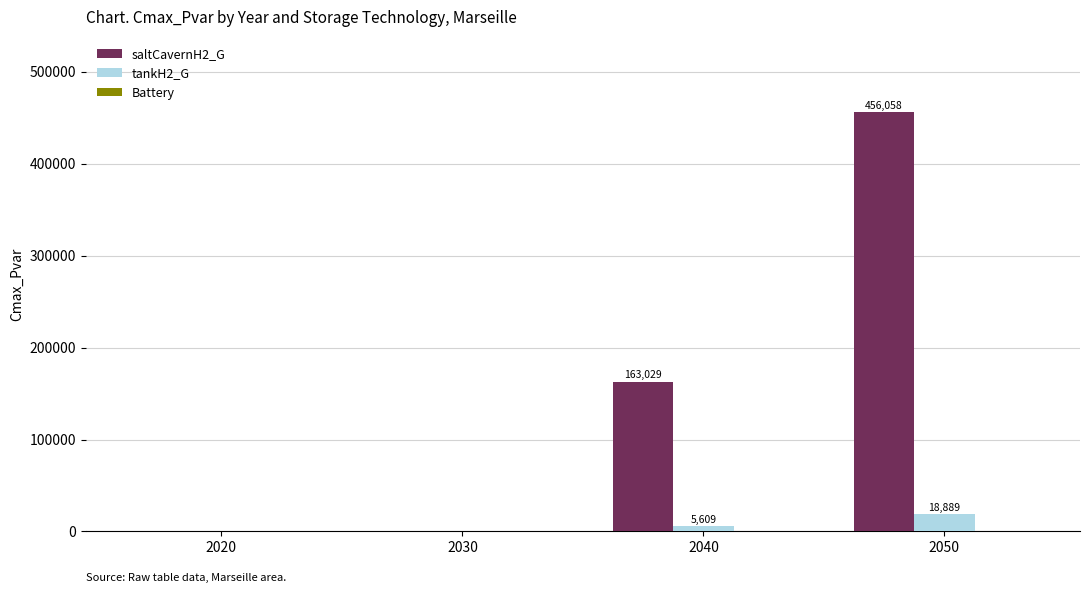

At which category does the chart reach its peak across all series?

2050